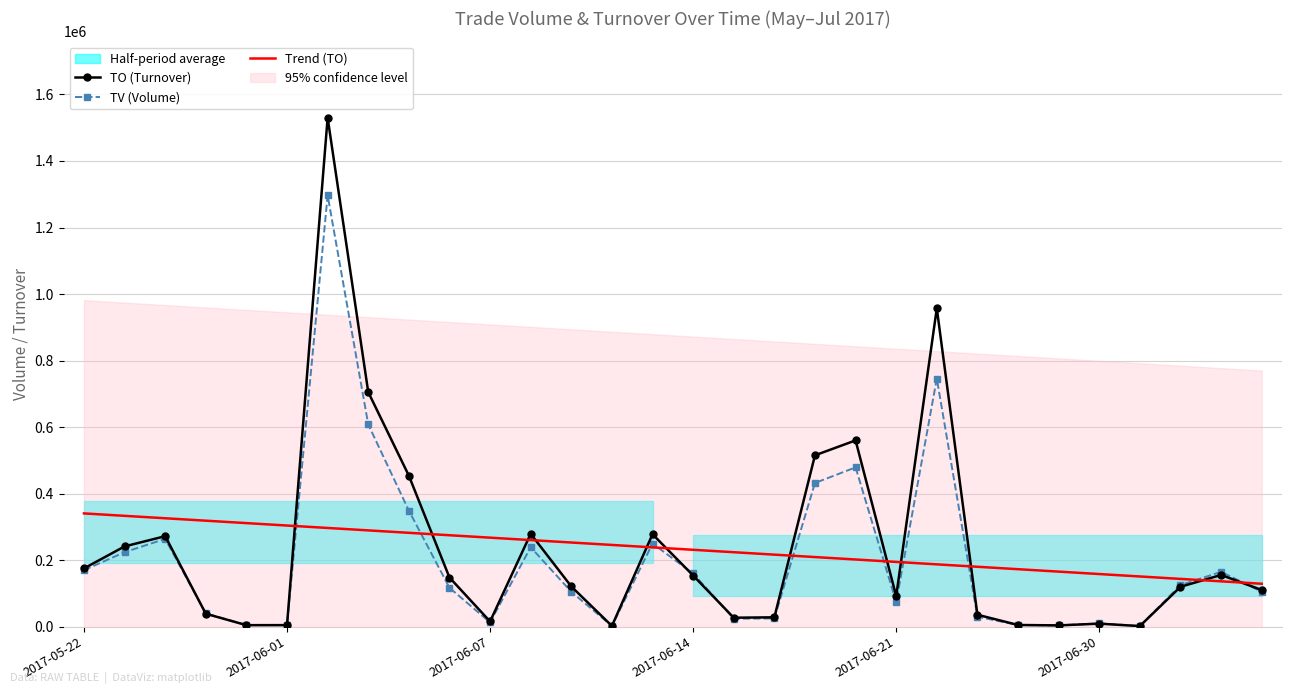

After their last crossing, which series has the higher values: TO (Turnover) or Trend (TO)?

Trend (TO)